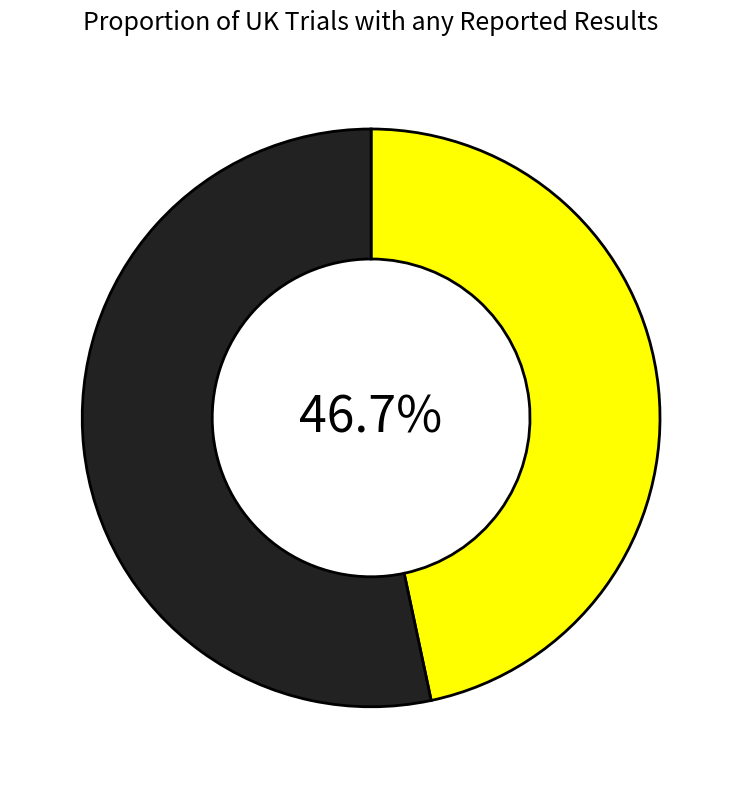

Is there any slice that represents more than half of the pie?

Yes